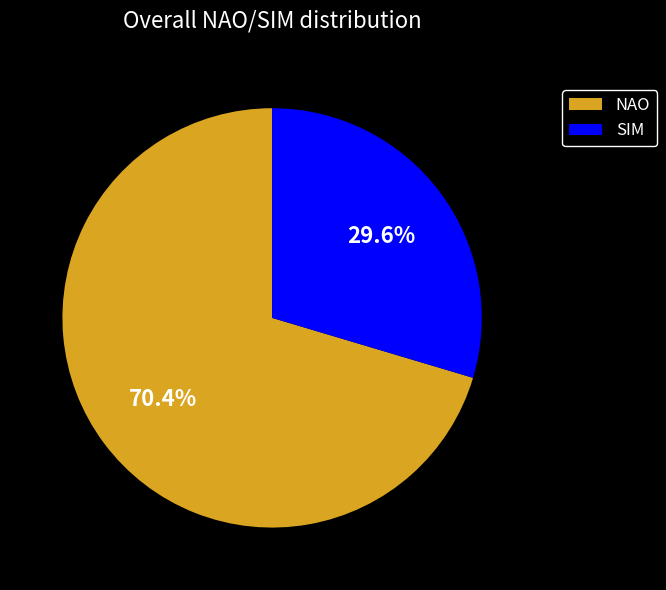

What is the ratio of the value at SIM to the value at NAO?

0.4